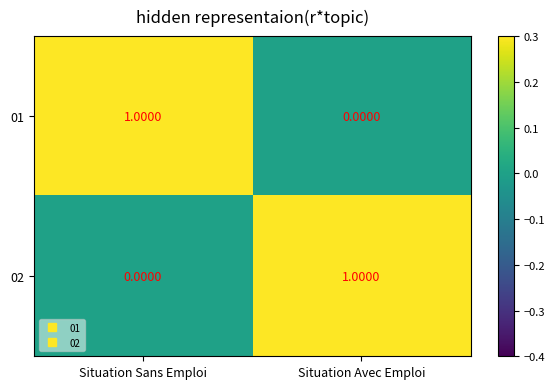

At which label does 01 reach its minimum?

Situation Avec Emploi